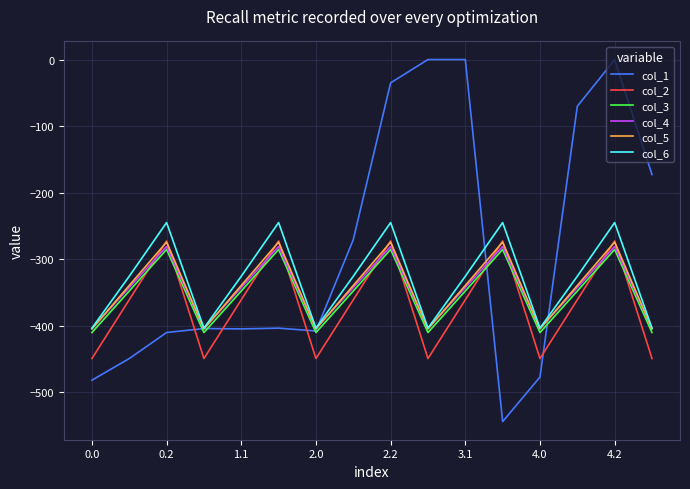

How many interior local valleys does the col_3 series have?

4